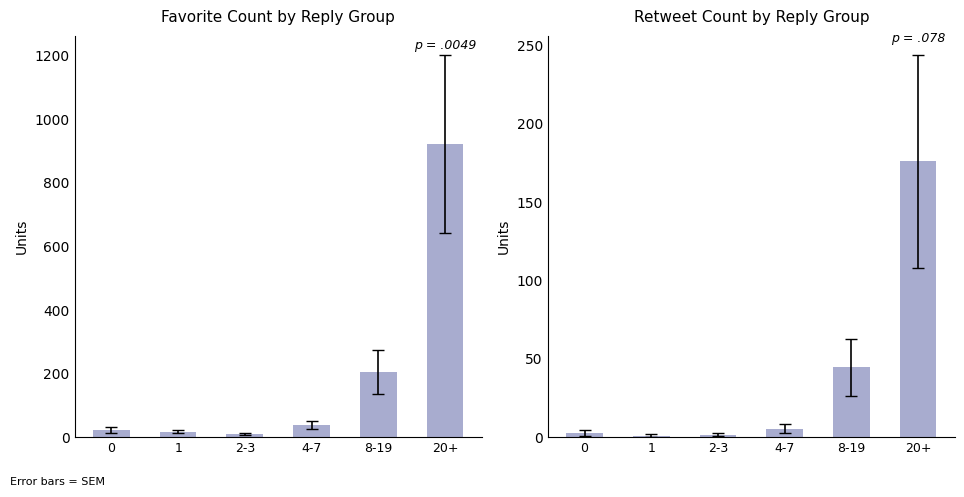

Which category has the lowest value across all series?

1